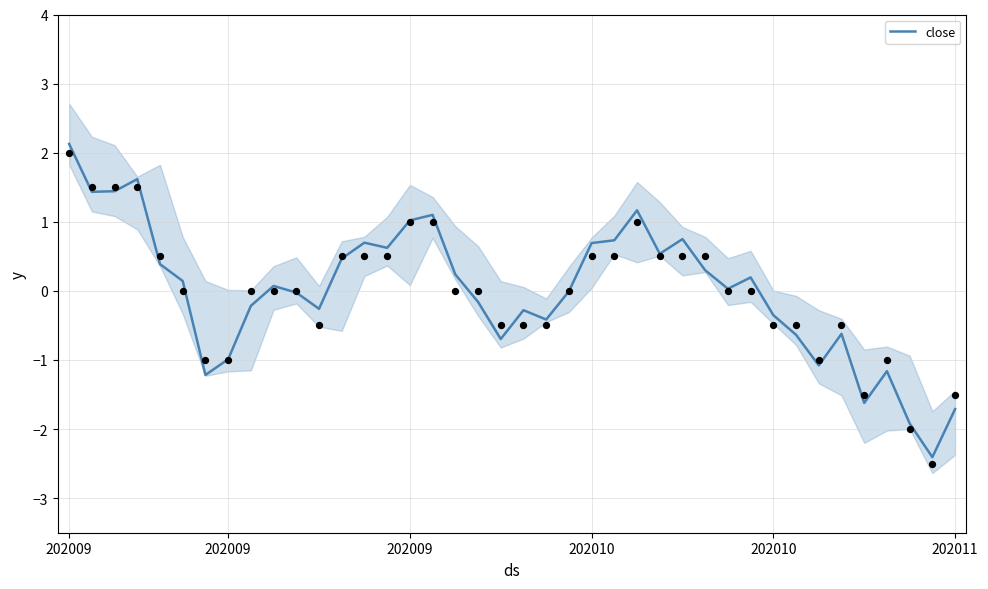

What is the change in value from 26 to 27?

+0.2